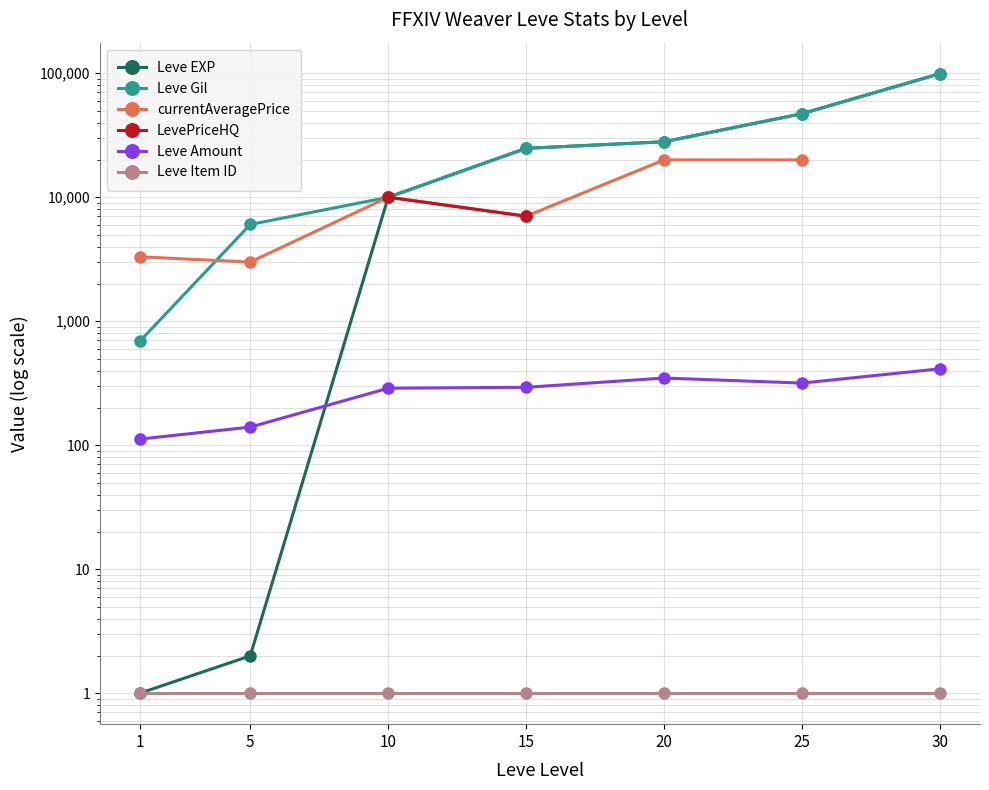

How many lines are shown in the chart?

6